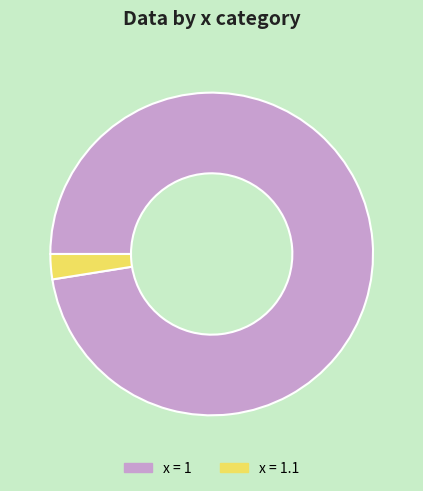

Approximately how many times larger is the value at x = 1 compared to x = 1.1?

38.7